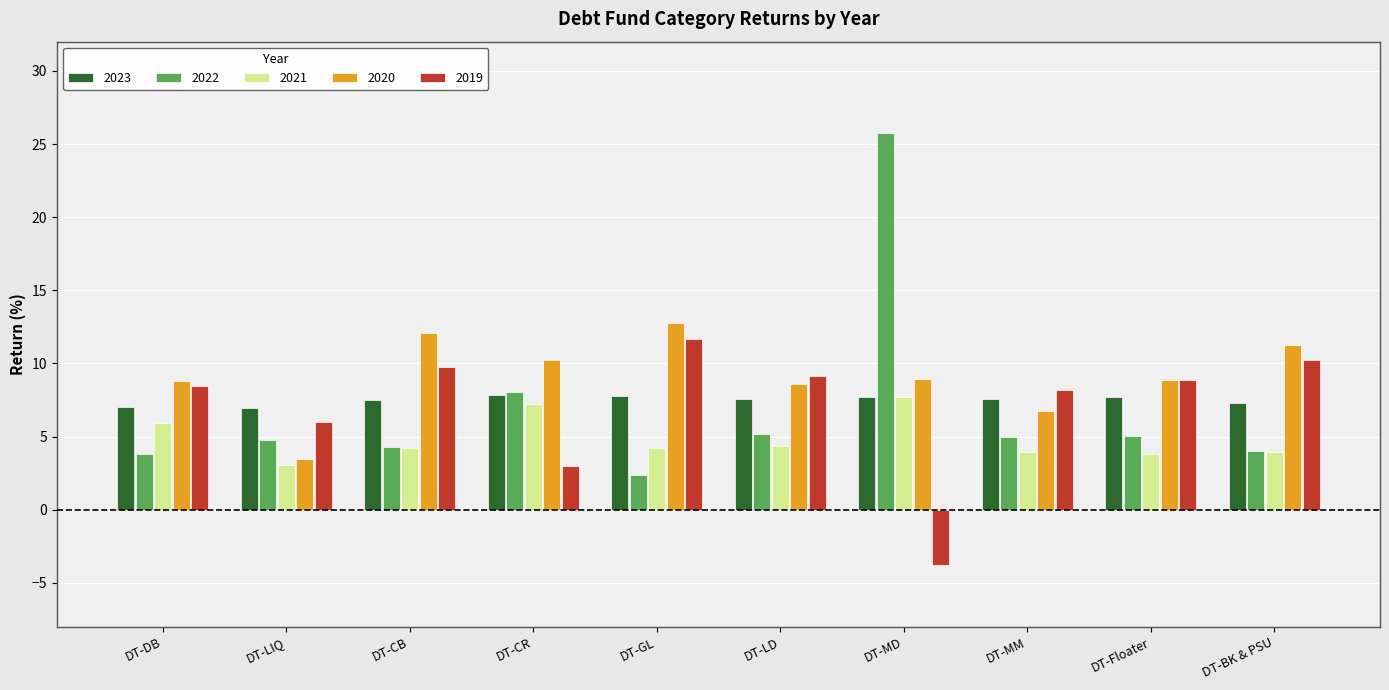

Does the chart contain any negative values?

Yes